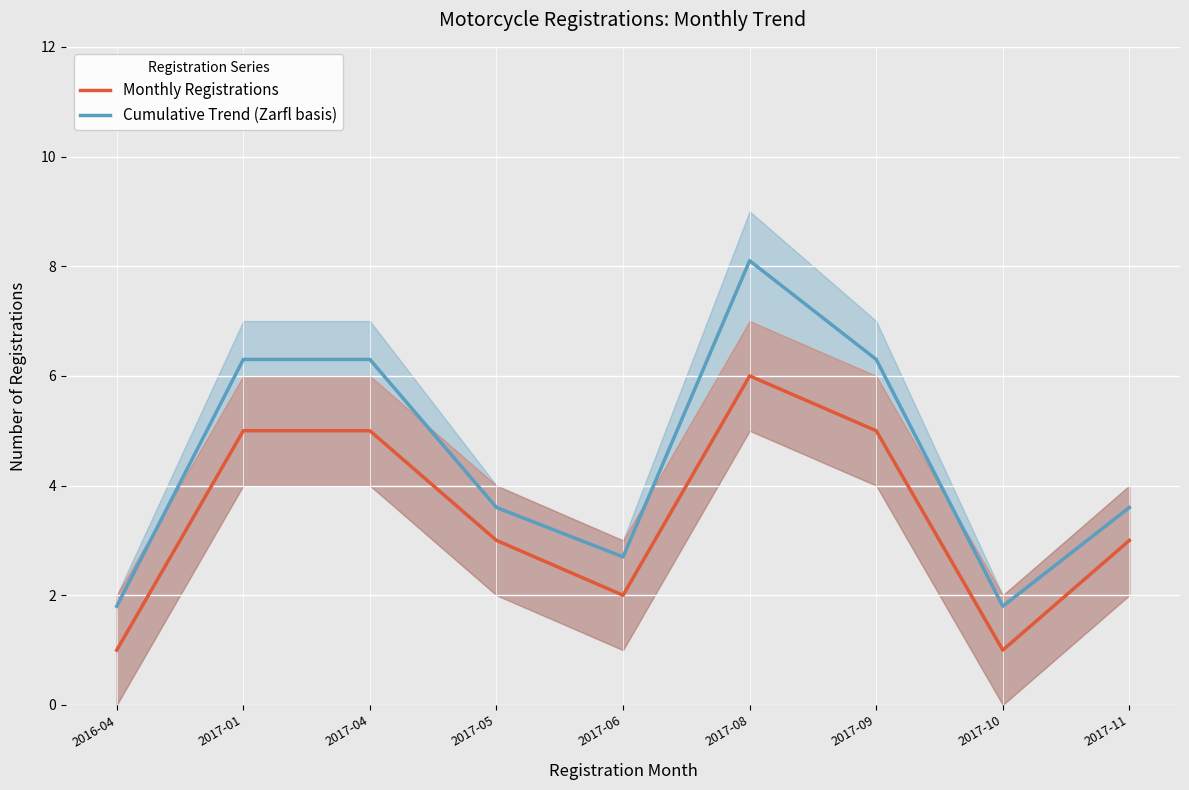

What is the maximum value for Cumulative Trend (Zarfl basis)?

8.1